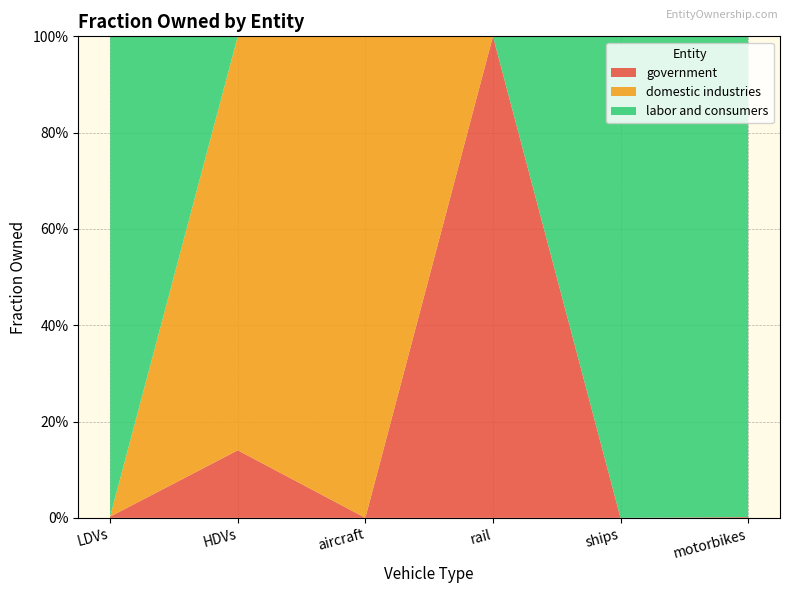

Reading left to right, transcribe all the data shown in this chart.

government: 0.0	0.1	0.0	1.0	0.0	0.0
domestic industries: 0.0	0.9	1.0	0.0	0.0	0.0
labor and consumers: 1.0	0.0	0.0	0.0	1.0	1.0